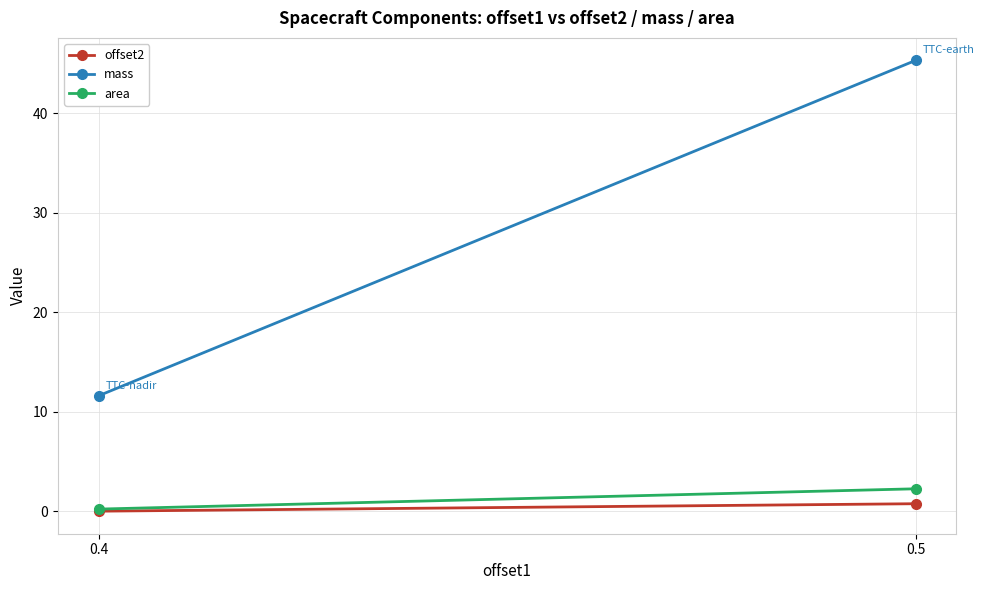

What is the greatest value displayed?

45.3